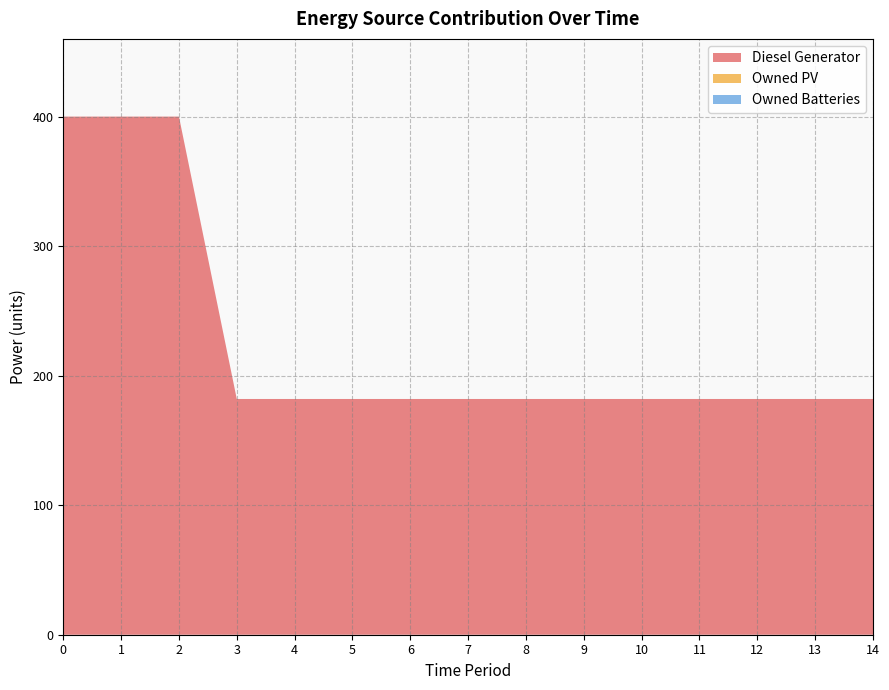

Reading right to left, extract all data points from this chart.

Diesel Generator: 182	182	182	182	182	182	182	182	182	182	182	182	400	400	400
Owned PV: 0	0	0	0	0	0	0	0	0	0	0	0	0	0	0
Owned Batteries: 0	0	0	0	0	0	0	0	0	0	0	0	0	0	0